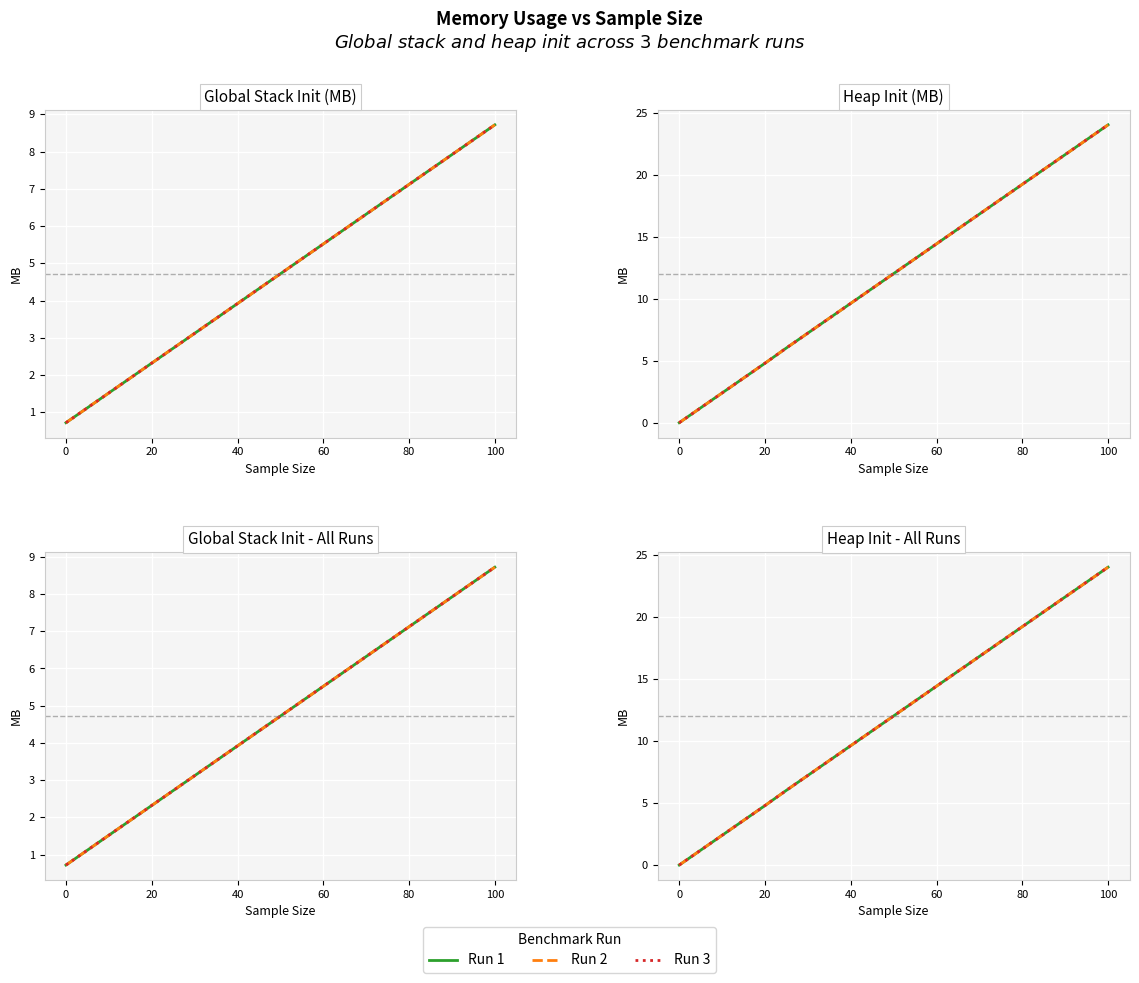

True or false: global_stack_init_1 and heap_init_1 intersect in this chart.

True